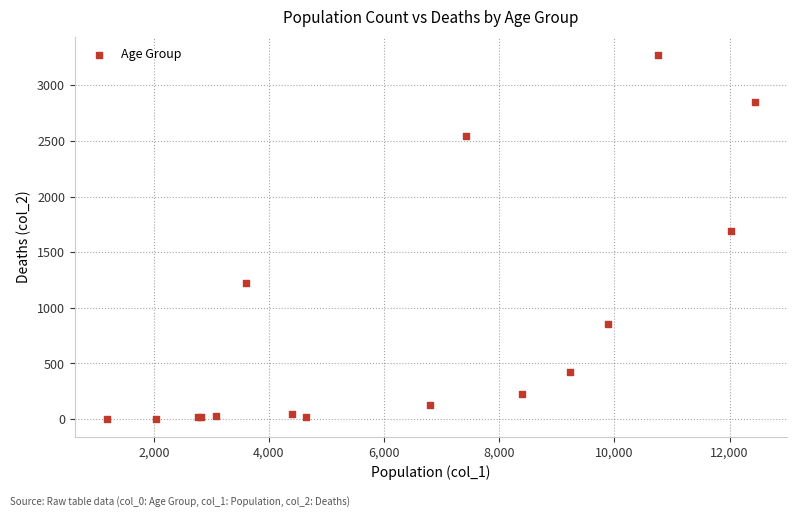

What Y value in the scatter plot is closest to 1638?

1690